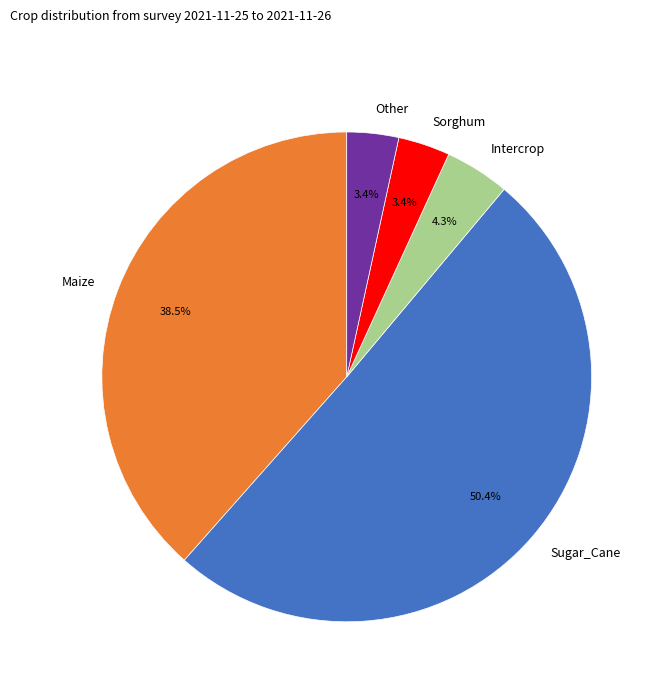

Which has a higher value, Other or Intercrop?

Intercrop